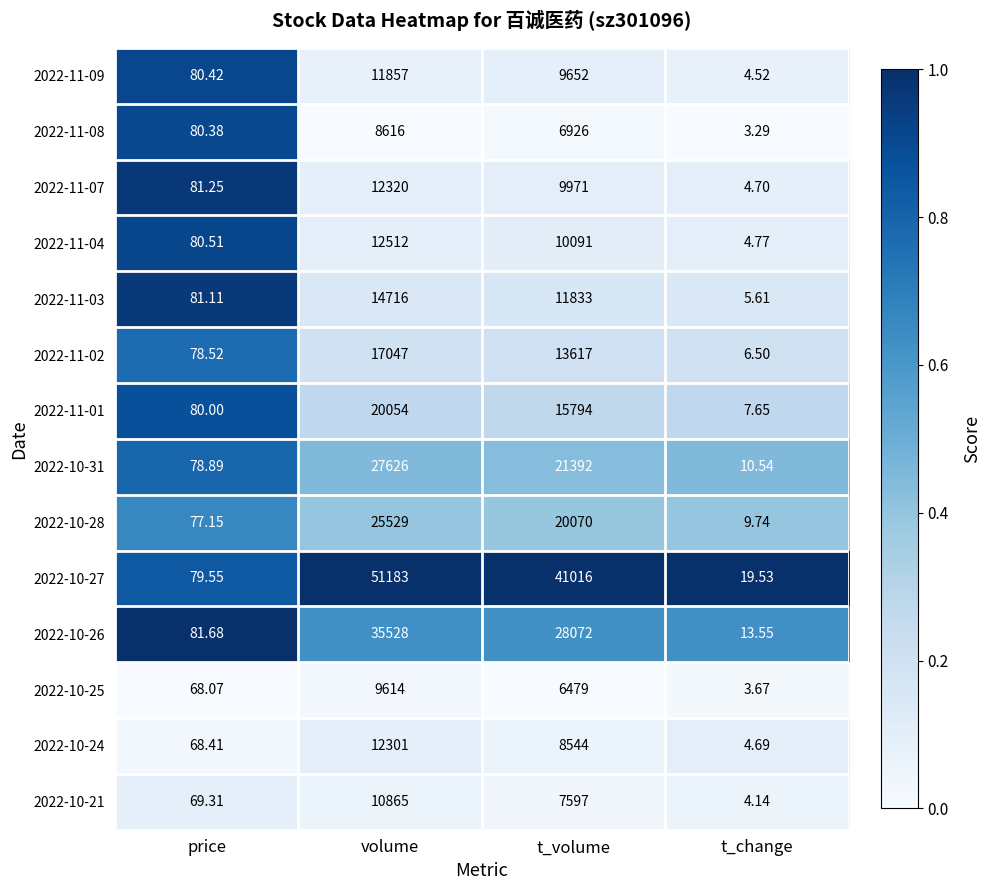

Which series has the largest total across all categories?

2022-10-27